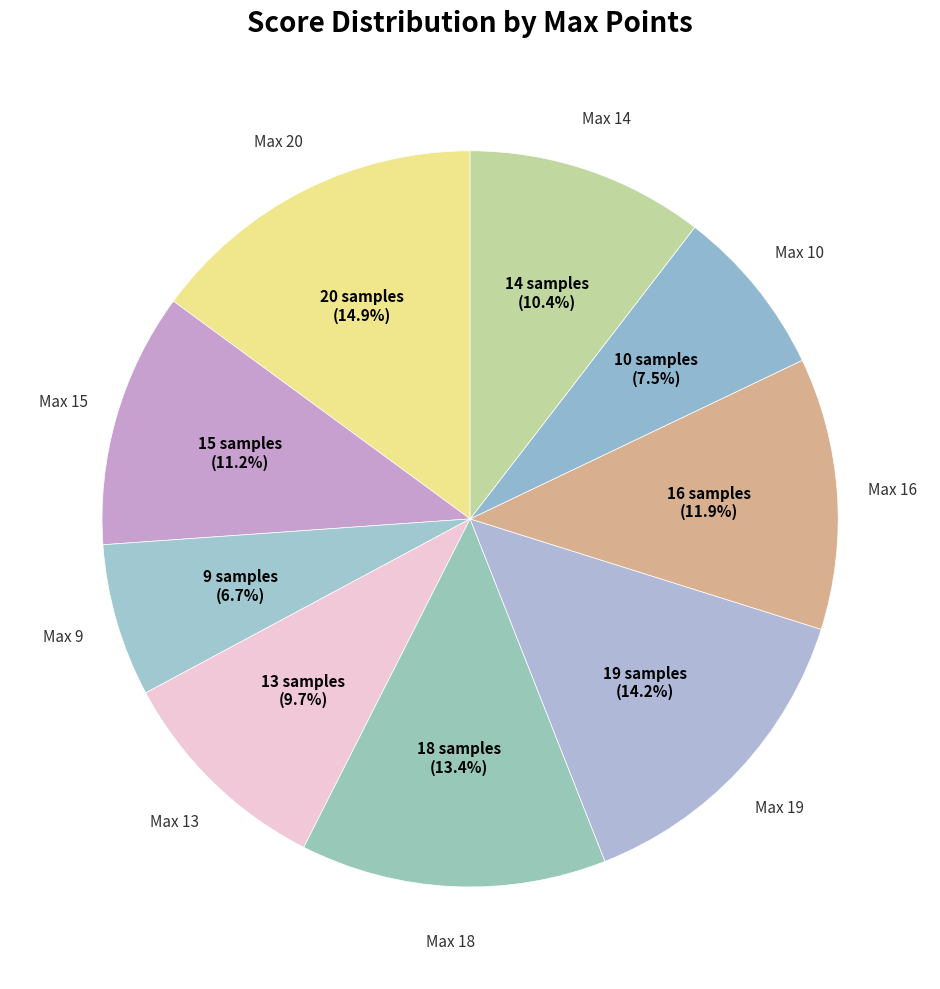

Count the number of slices in the pie.

9